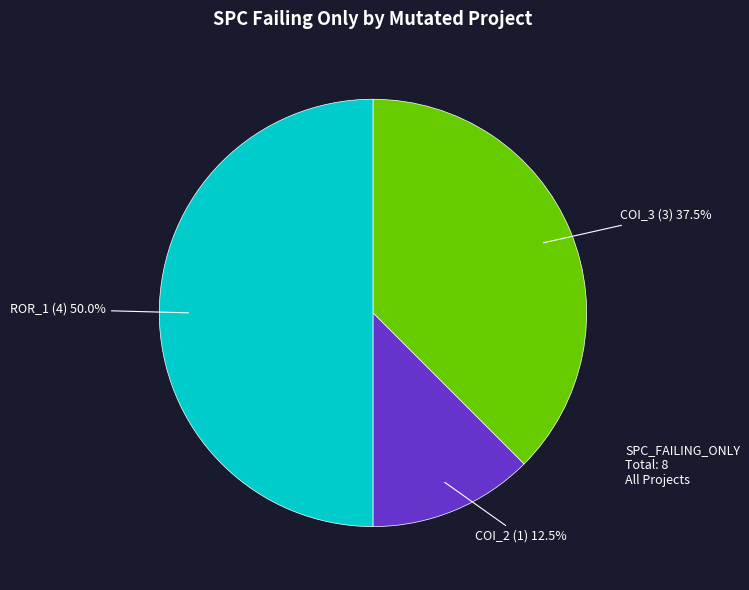

To the nearest percent, what is the average slice percentage?

33%